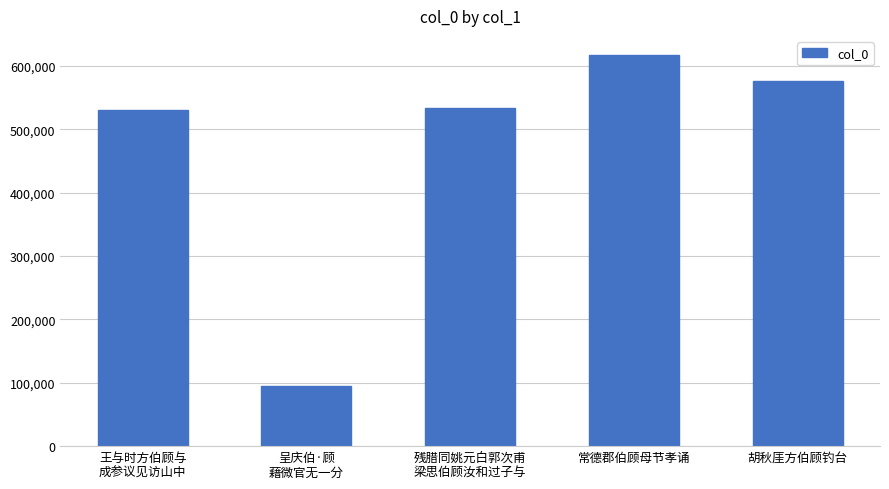

Is it true that the value at 残腊同姚元白郭次甫
梁思伯顾汝和过子与 is 533636?

True